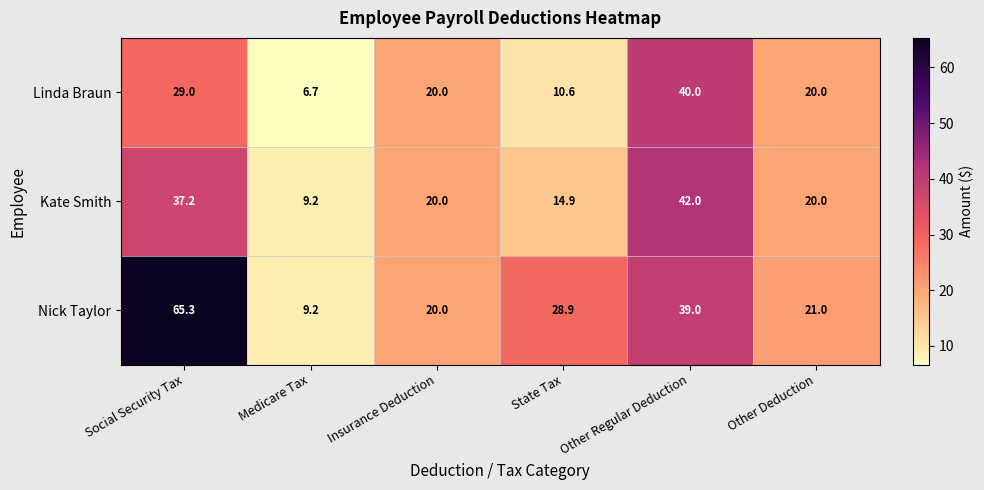

List the series in order of their overall mean, highest first.

Nick Taylor, Kate Smith, Linda Braun